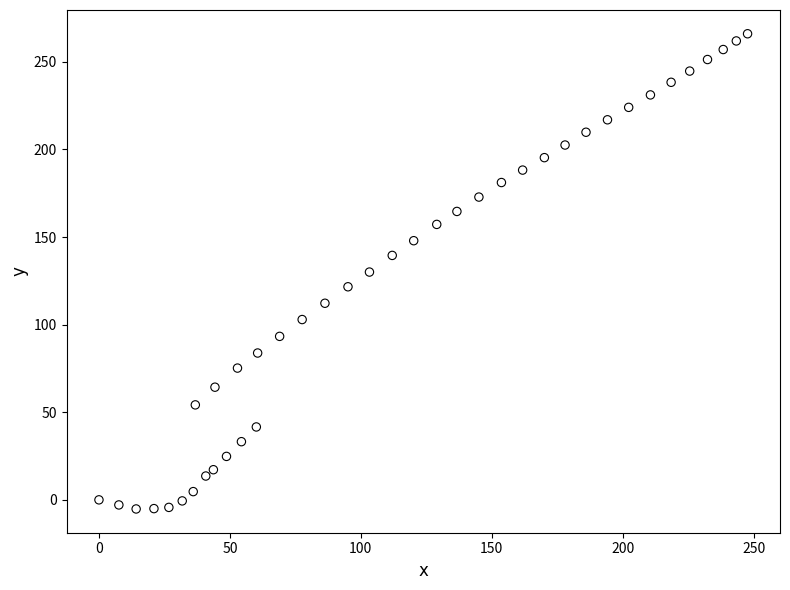

What is the range of X values (max minus min)?

247.7